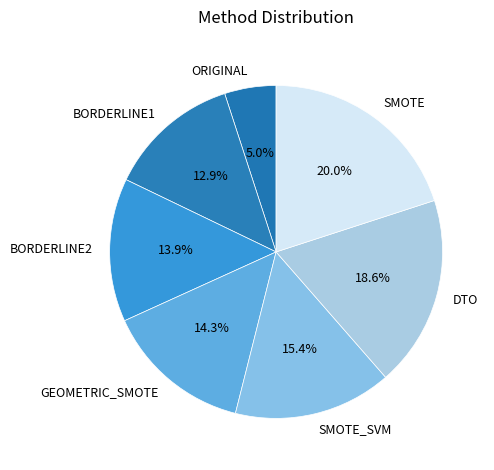

Is the sum of SMOTE and GEOMETRIC_SMOTE greater than half?

No